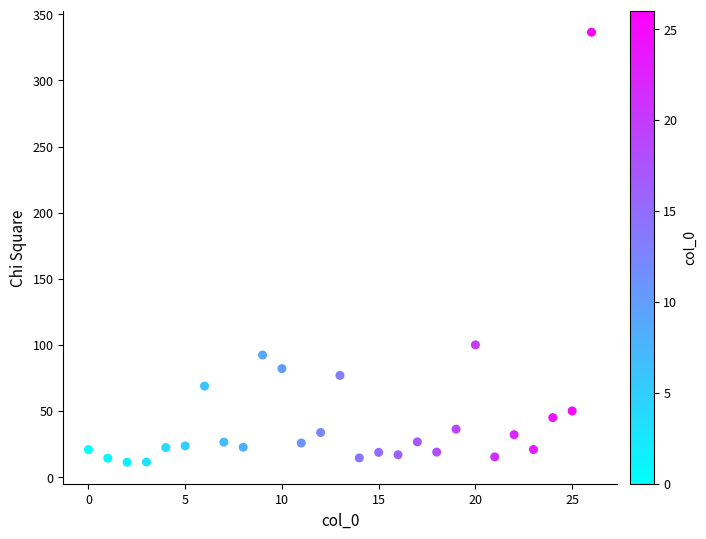

What is the range of X values (max minus min)?

26.0